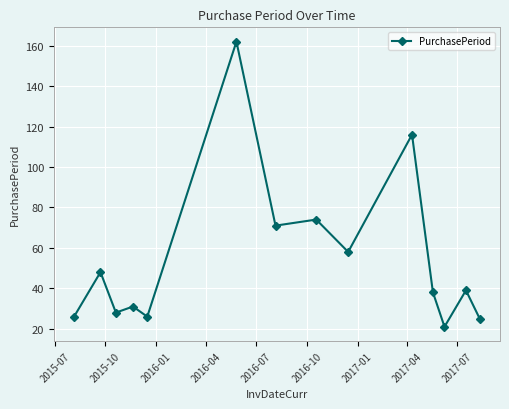

What is the value of the 13th point from the left?

39